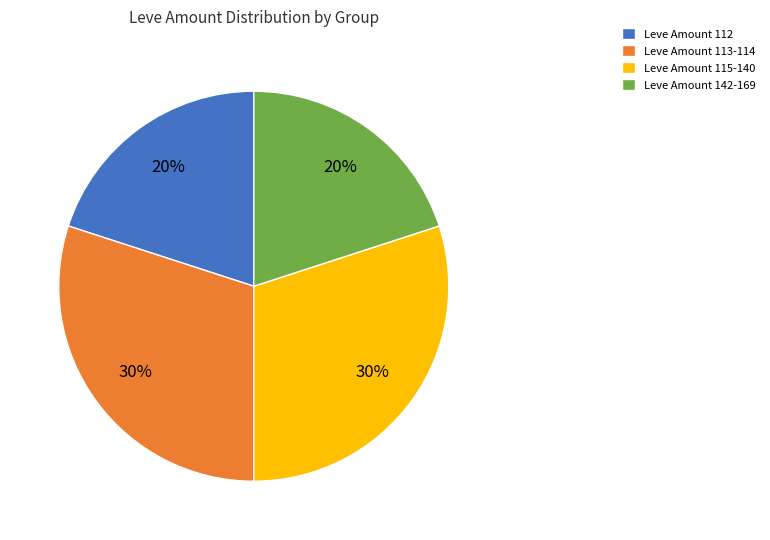

Is there any slice that represents more than half of the pie?

No